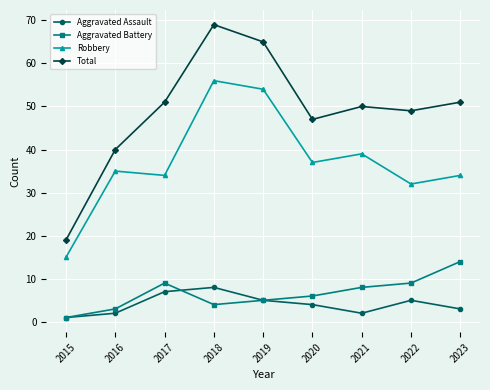

Does the chart have visible grid lines?

Yes